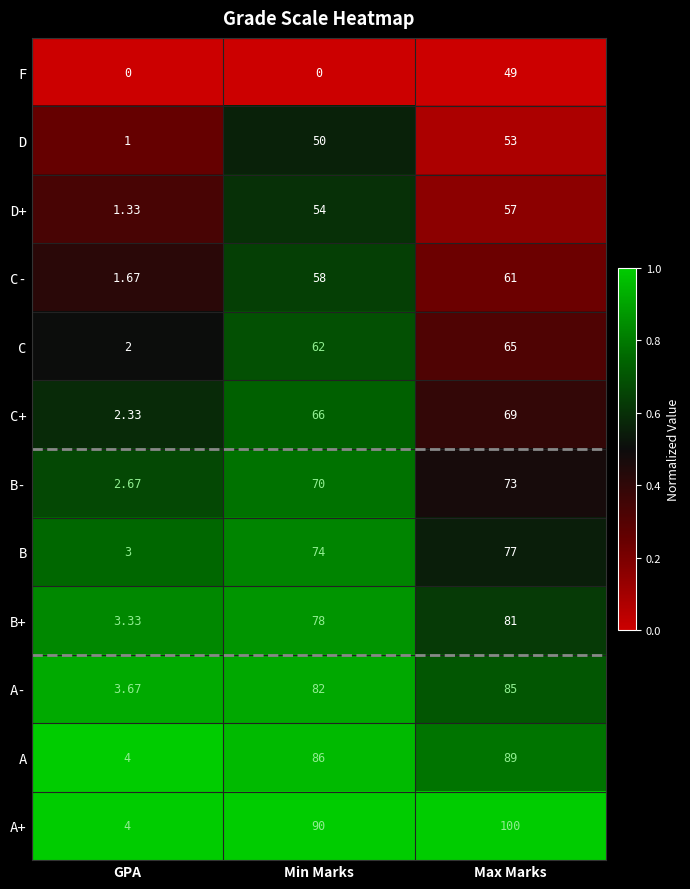

Rank the series by their maximum value, from lowest to highest.

F, D, D+, C-, C, C+, B-, B, B+, A-, A, A+